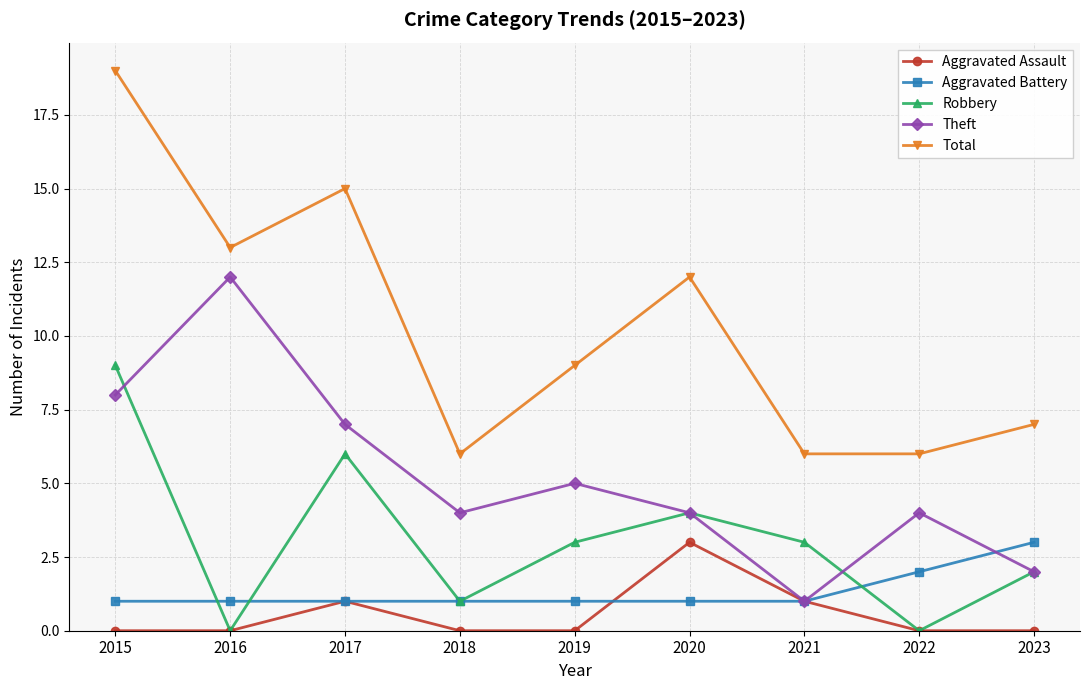

Does the chart have visible grid lines?

Yes